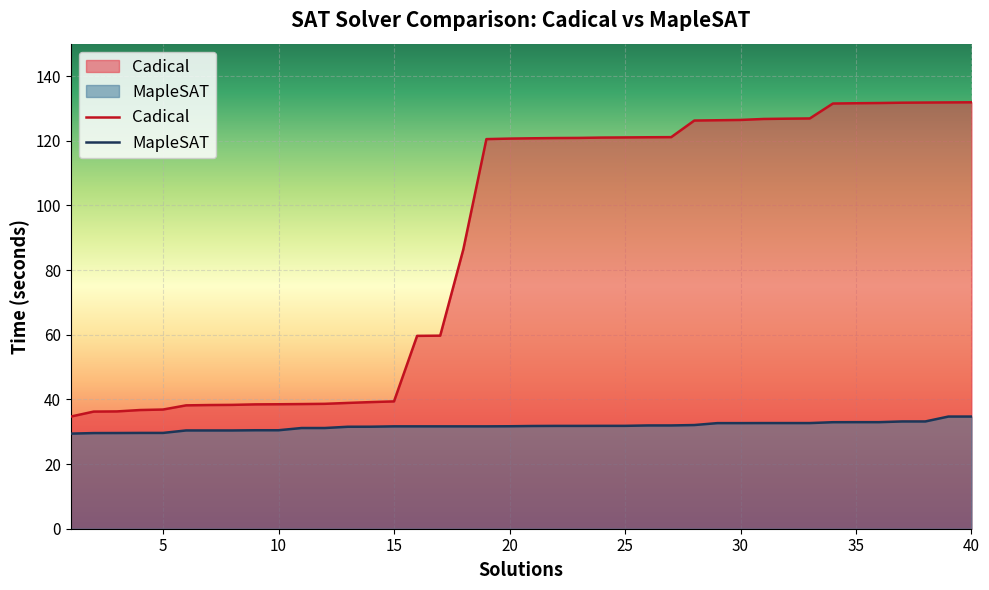

At 25, list the series in order from smallest to largest.

MapleSAT, Cadical